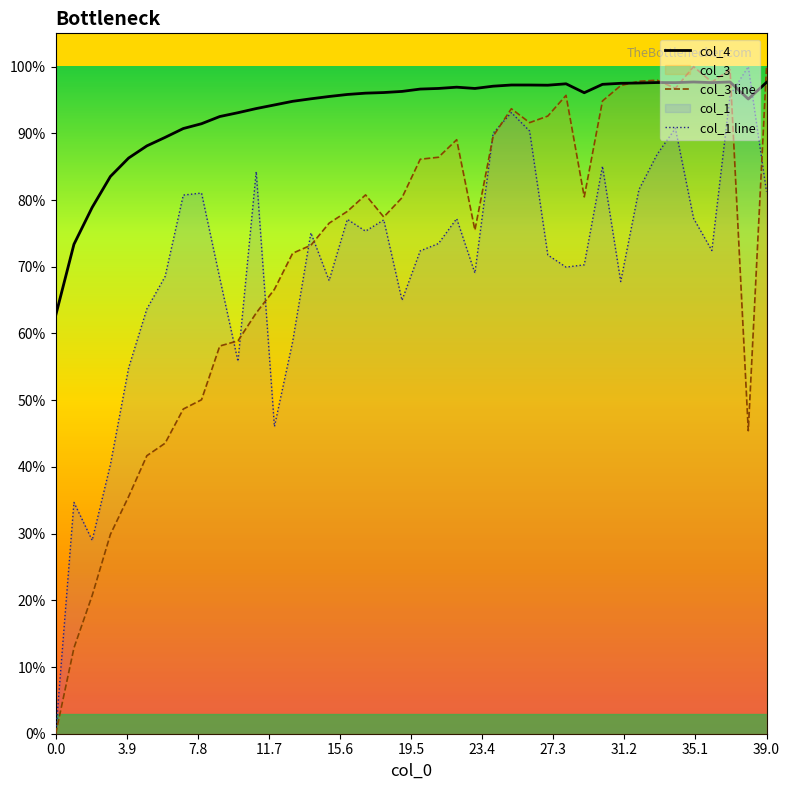

Count the number of categories in the chart.

40